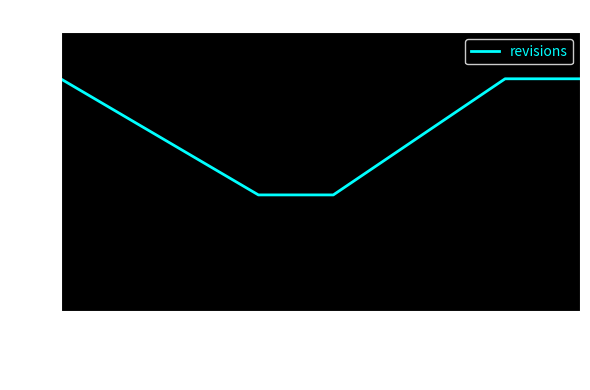

How many lines are shown in the chart?

1